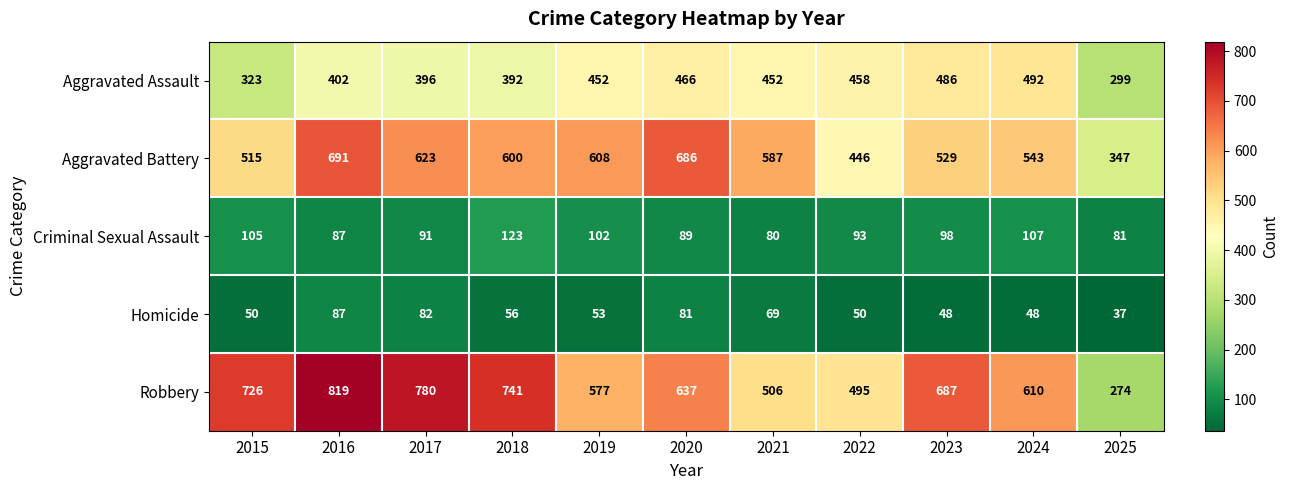

Which series has the largest range (max minus min)?

Robbery